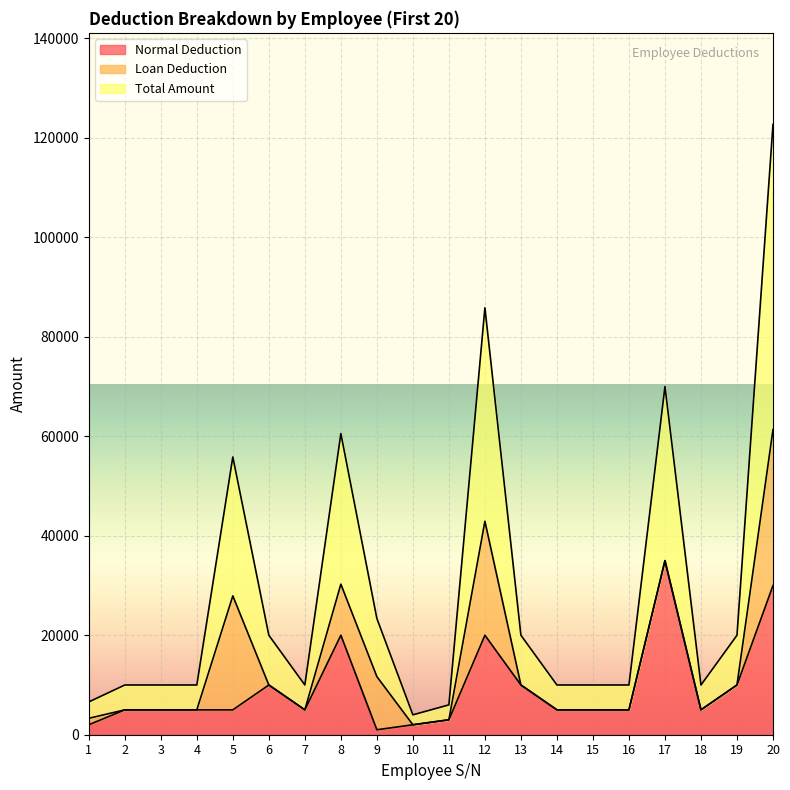

At which category does Normal Deduction reach its first local valley?

7